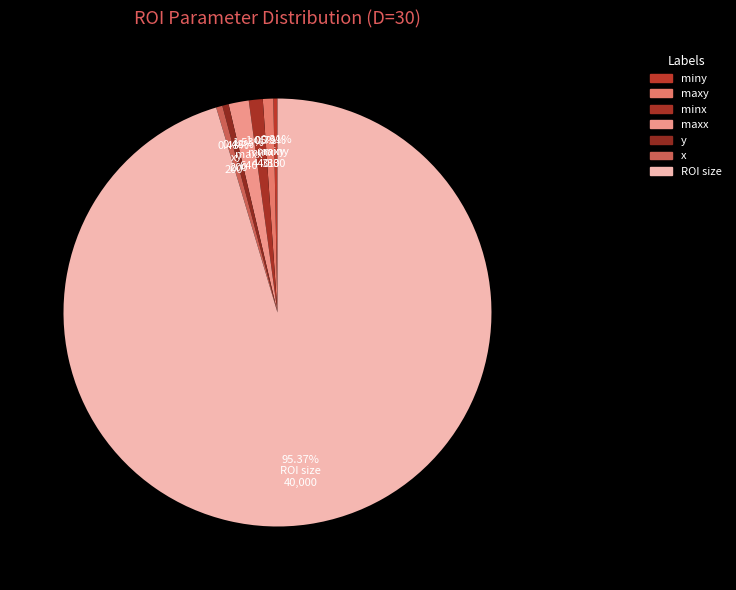

How many slices are in this pie chart?

7